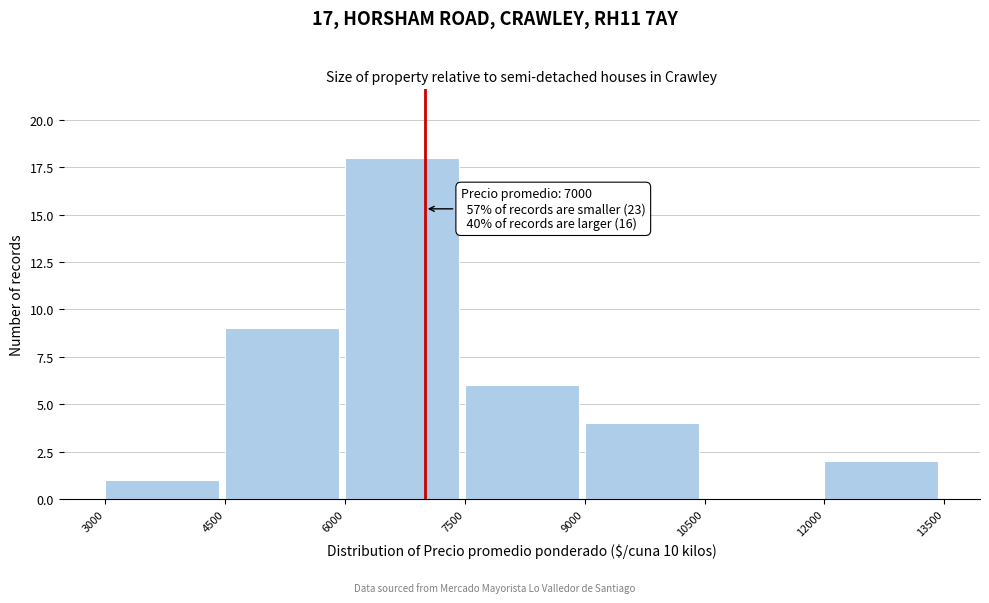

Over which range of the x-axis is the bar tallest?

6000 to 7500